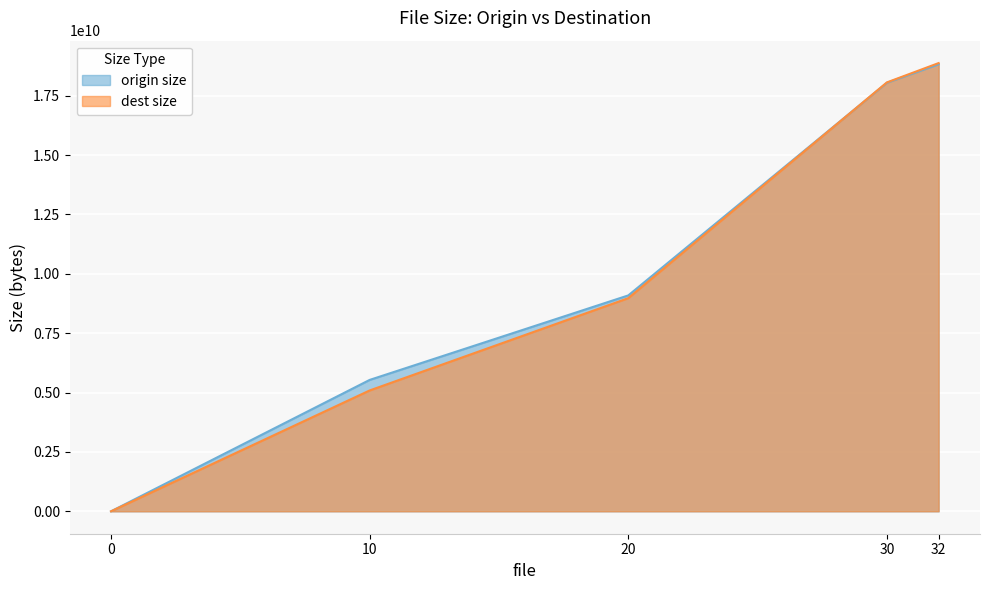

Does the chart display data point markers on the line(s)?

No